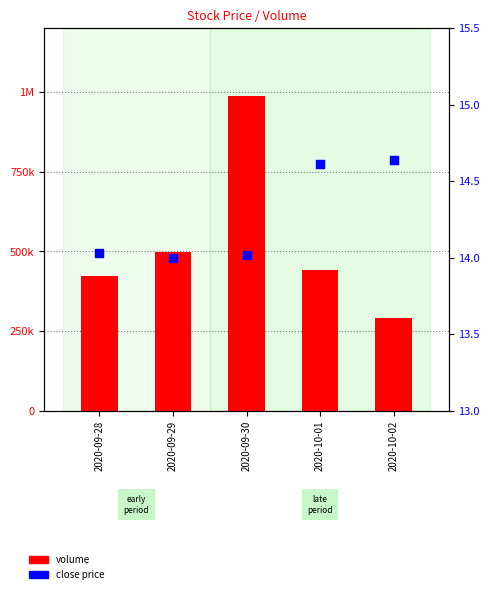

Which series has the largest total across all categories?

Volume